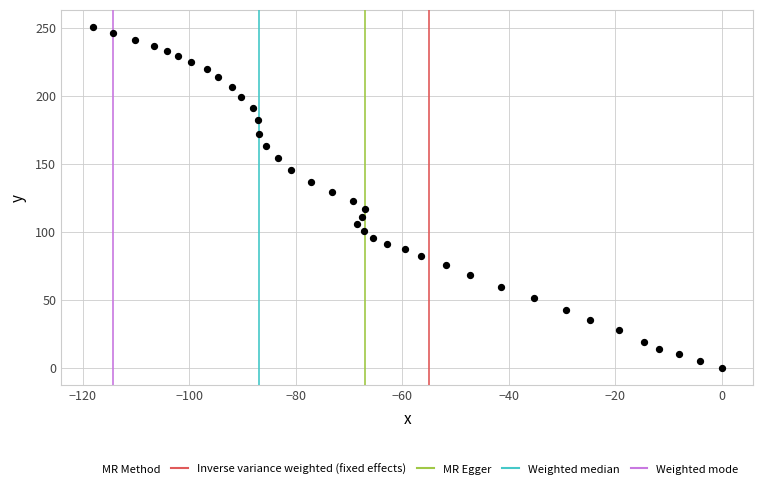

What is the range of X values (max minus min)?

118.1